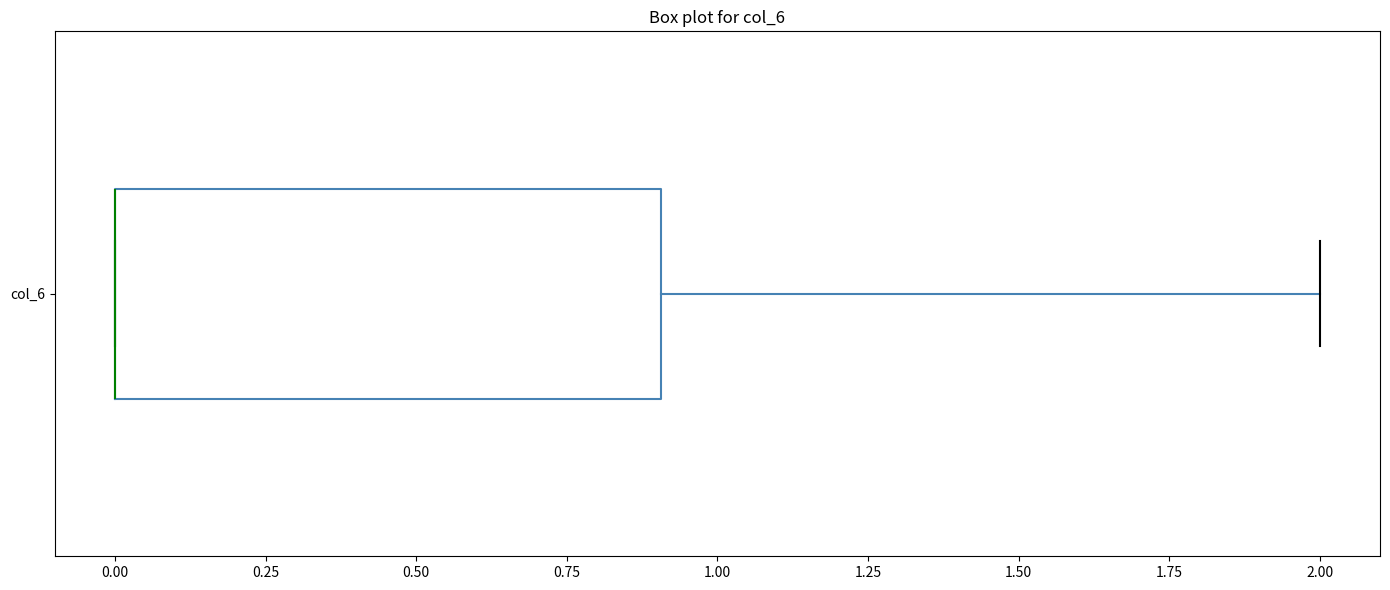

Where is the right edge of the box for col_6 on the x-axis? The values are not printed on the chart, so give them approximately, as read against the axis.

0.9